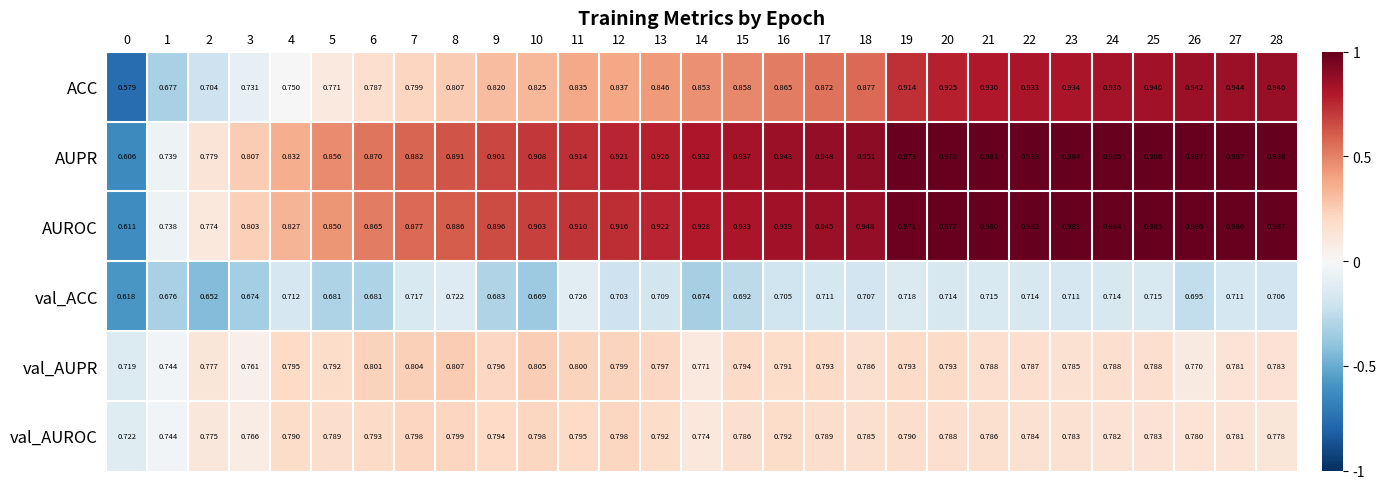

Is the value of val_AUROC at 12 greater than the value of ACC at 18?

No